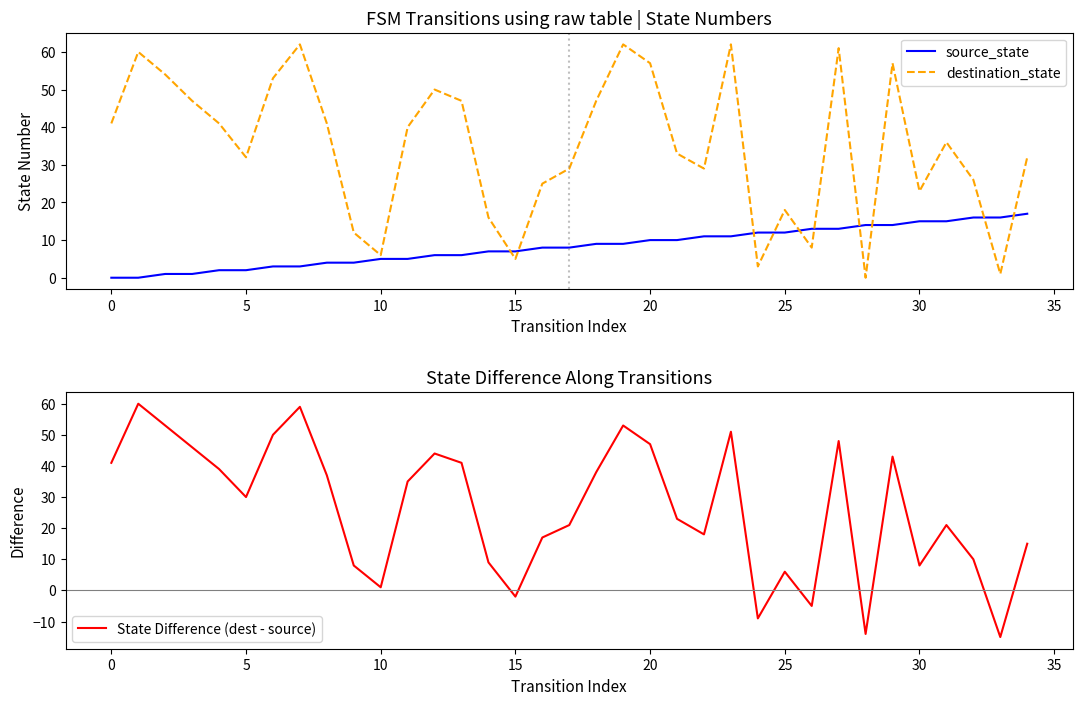

Is it true that destination_state equals 41 at 0?

True